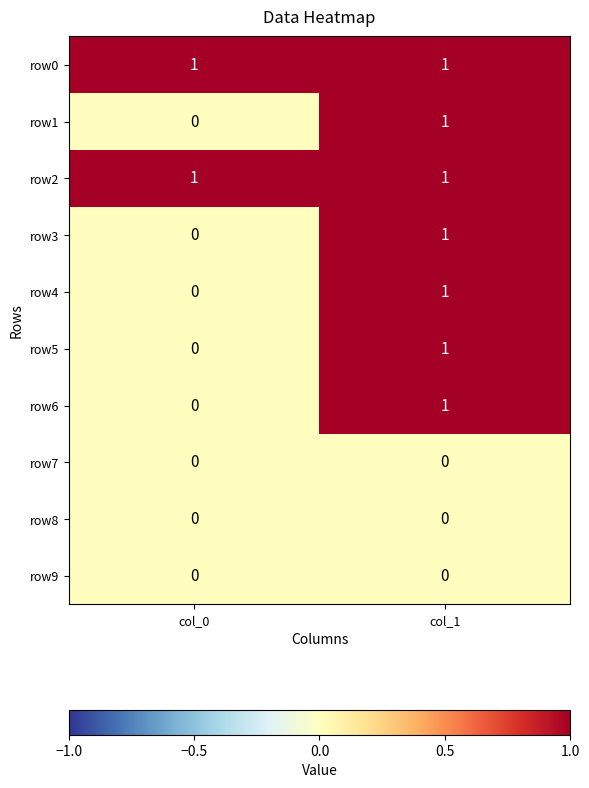

Where is row5 nearest to the value 0?

col_0